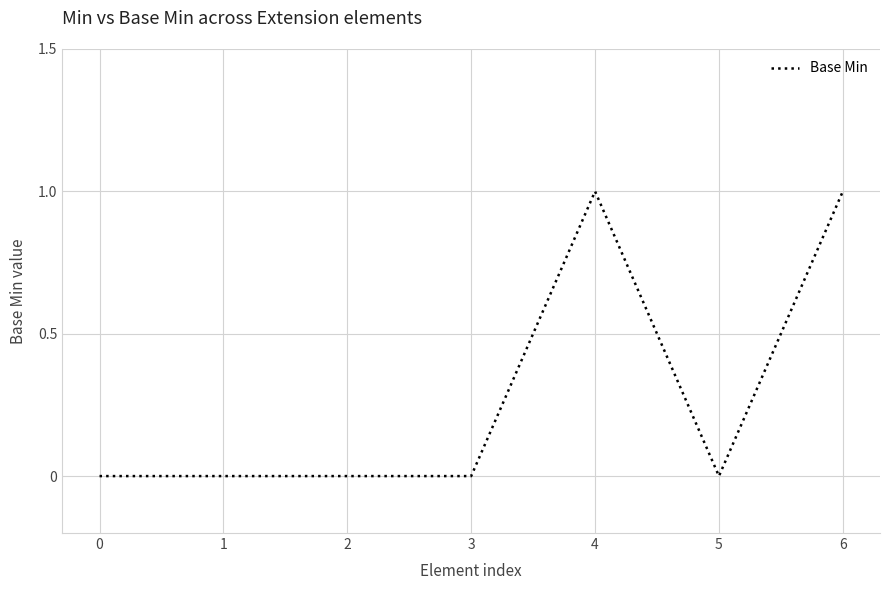

Between 2 and 4, which is larger?

4